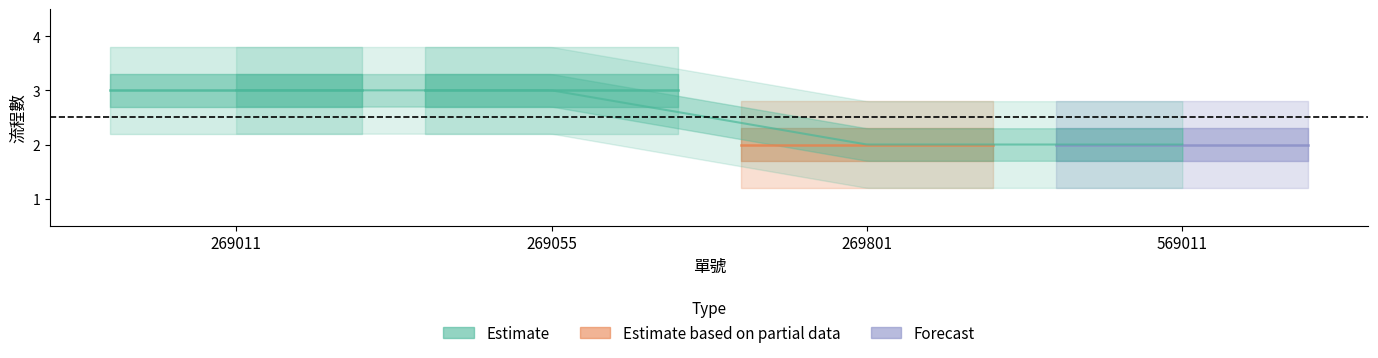

What is the greatest value displayed?

3